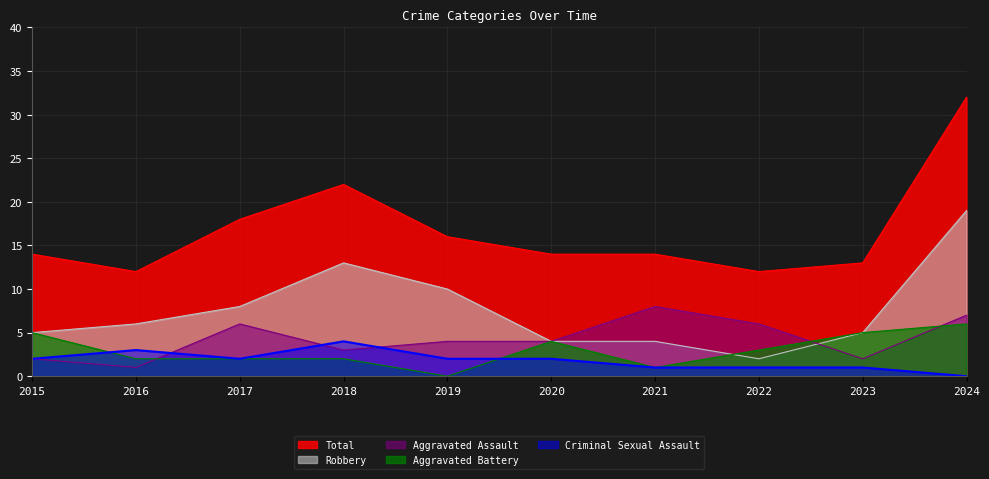

At how many categories does at least one series exceed 9?

10